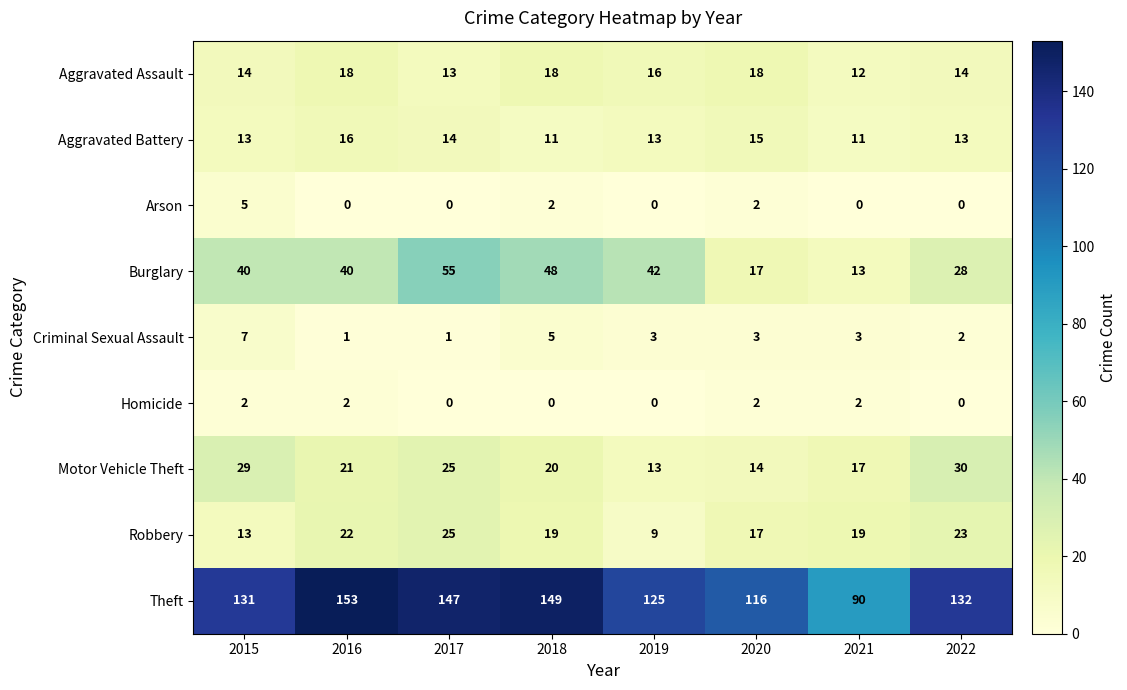

Where does the Theft series first go above 132?

2016